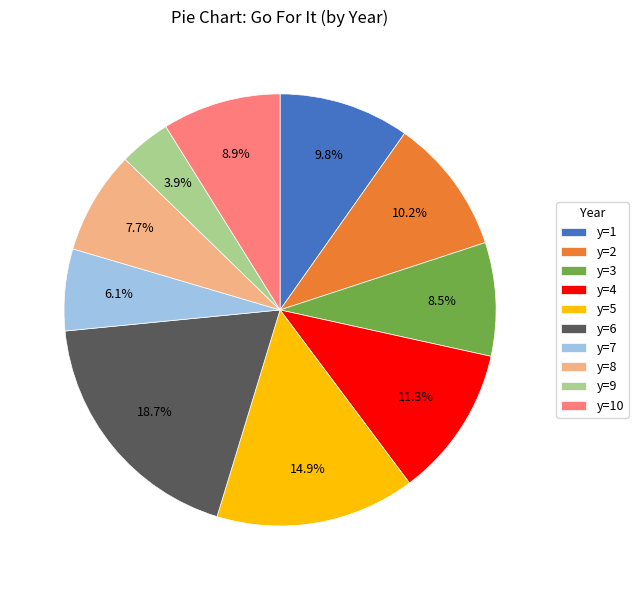

Is there any slice that represents more than half of the pie?

No